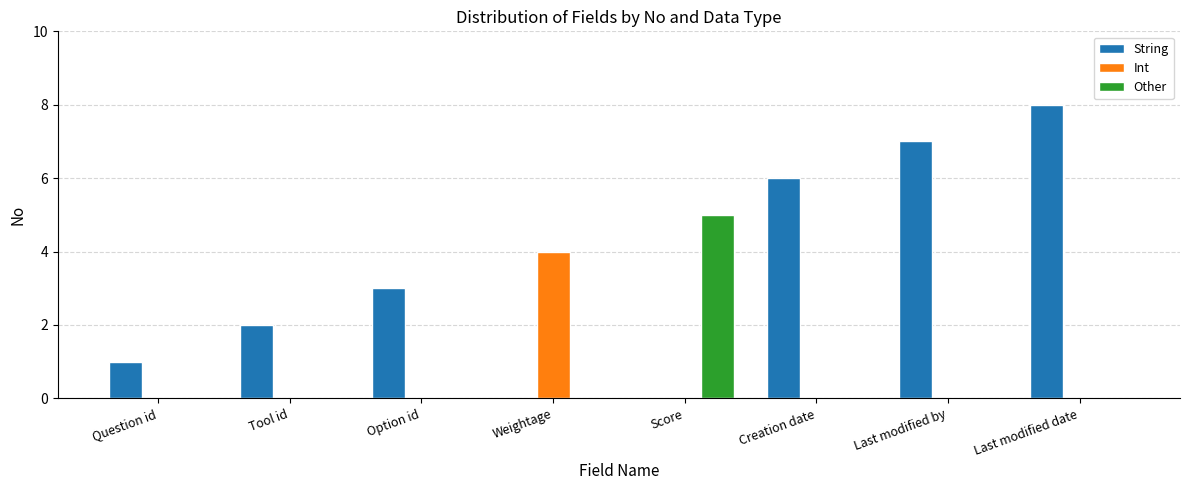

Reading left to right, what are all the values shown in this chart?

String: Question id=1	Tool id=2	Option id=3	Weightage=0	Score=0	Creation date=6	Last modified by=7	Last modified date=8
Int: Question id=0	Tool id=0	Option id=0	Weightage=4	Score=0	Creation date=0	Last modified by=0	Last modified date=0
Other: Question id=0	Tool id=0	Option id=0	Weightage=0	Score=5	Creation date=0	Last modified by=0	Last modified date=0